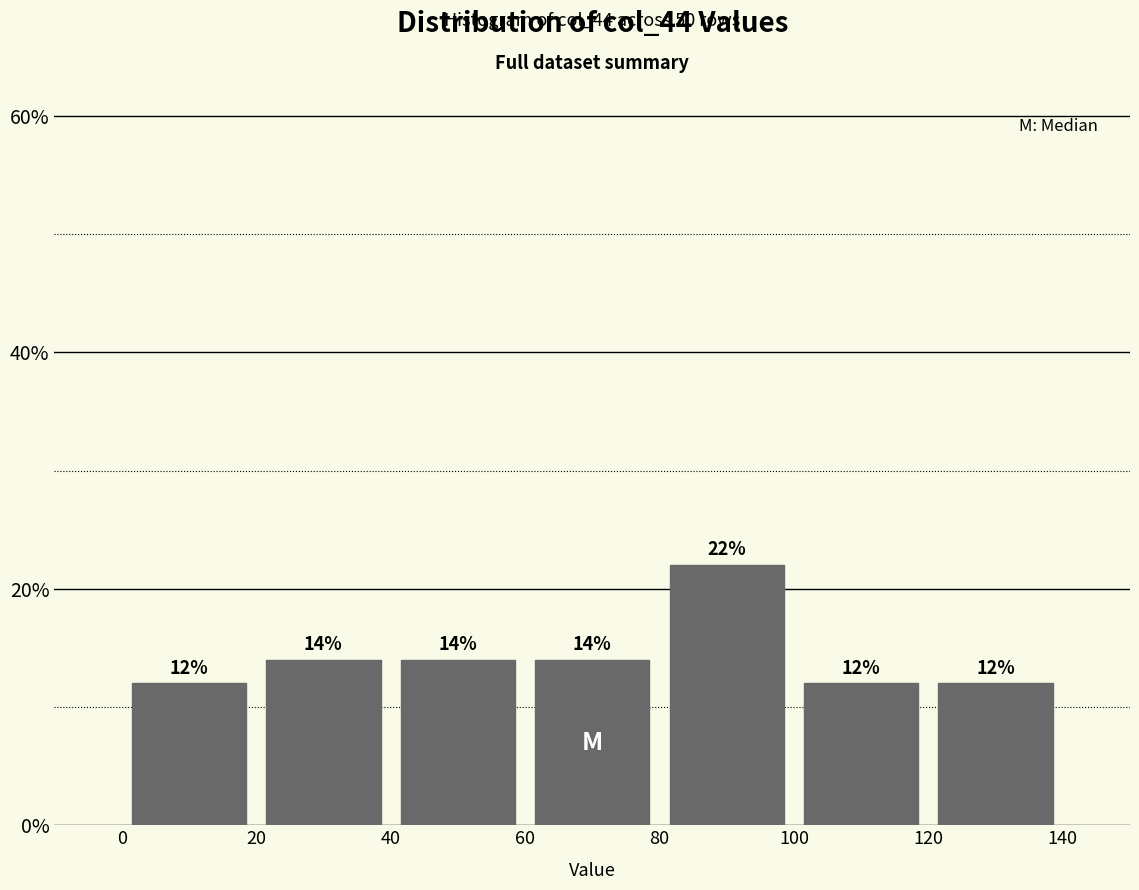

Reading left to right, transcribe this chart: for each bar, give the range it covers on the x-axis and its height.

0 to 20: 12
20 to 40: 14
40 to 60: 14
60 to 80: 14
80 to 100: 22
100 to 120: 12
120 to 140: 12